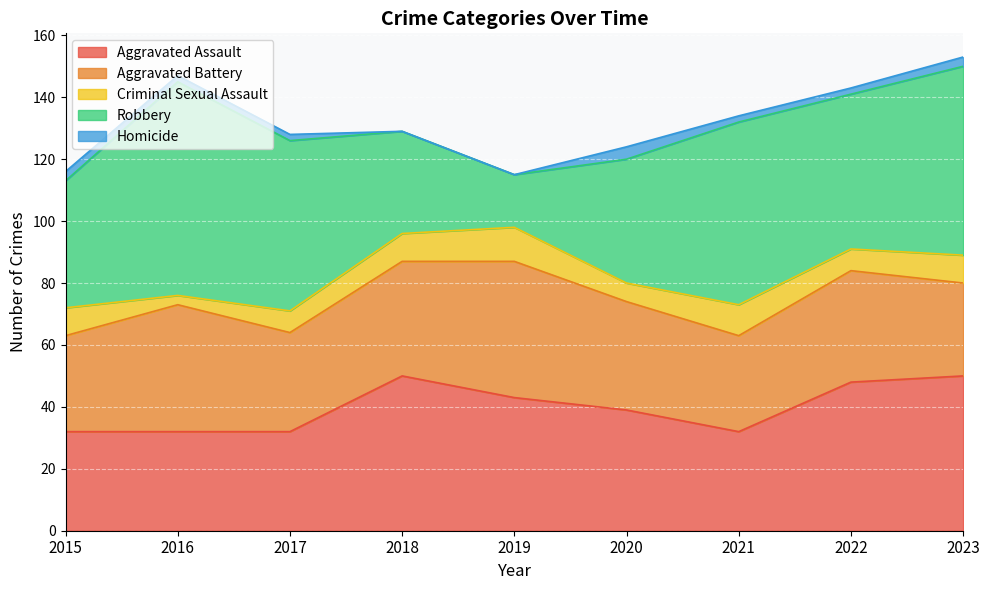

What is the lowest value of the Aggravated Assault series?

32